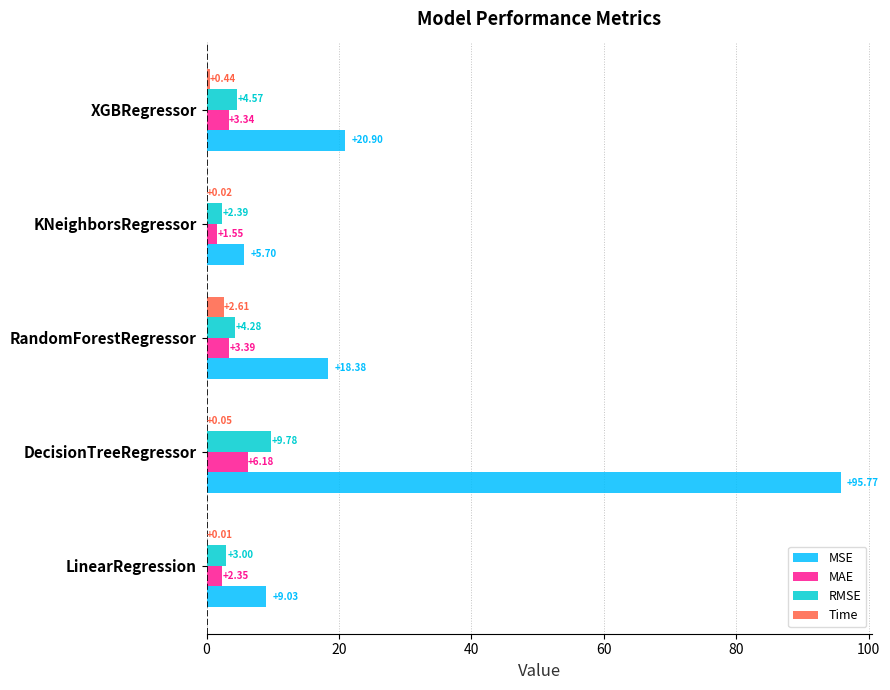

At which label does RMSE reach its peak?

DecisionTreeRegressor